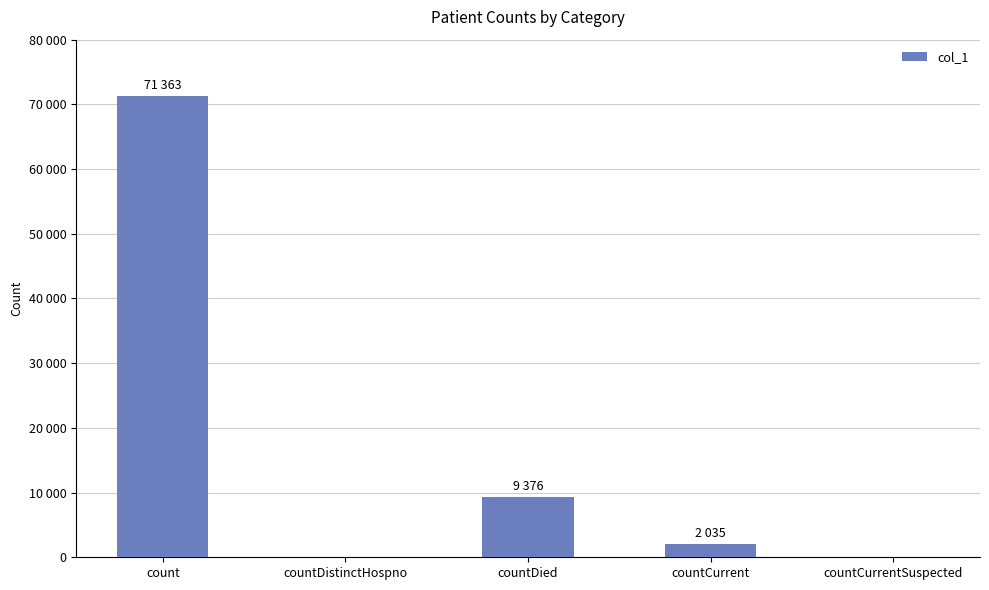

True or false: the data shows 0 at countCurrentSuspected.

True